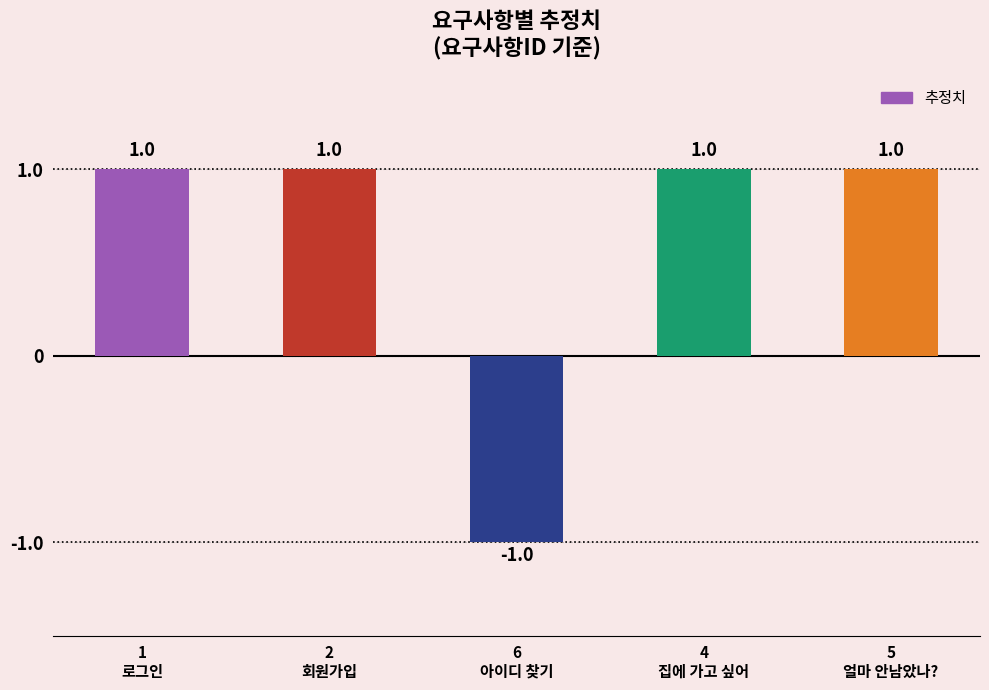

What is the value of the 5th bar from the left?

1